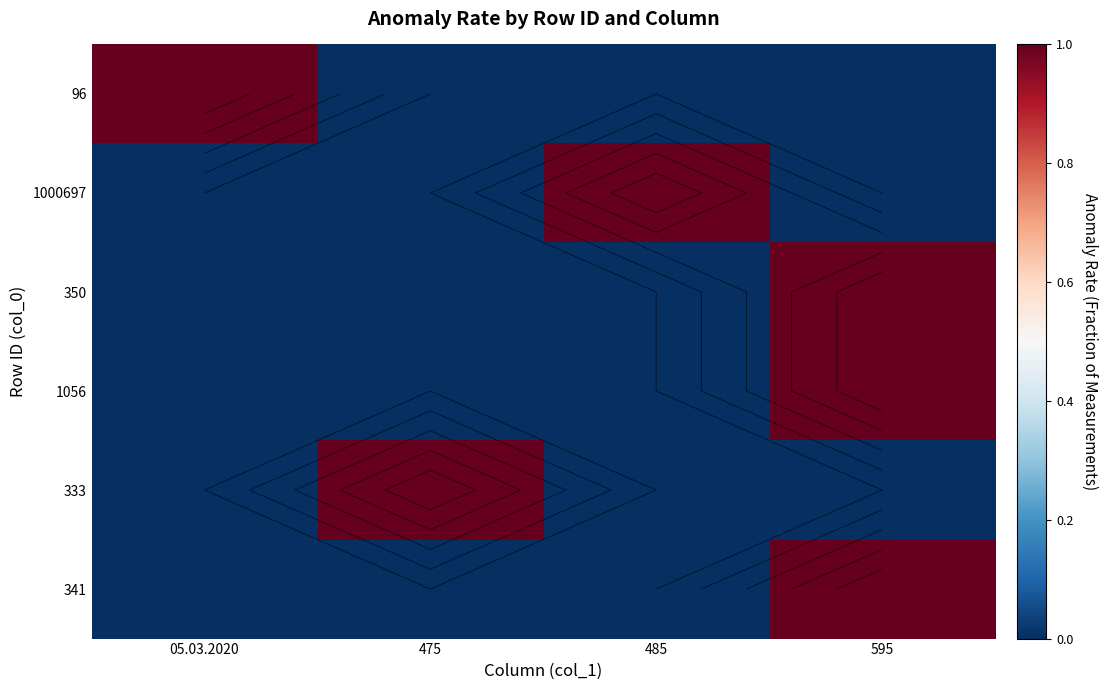

List the series in order of their peak value, lowest first.

96, 1000697, 350, 1056, 333, 341